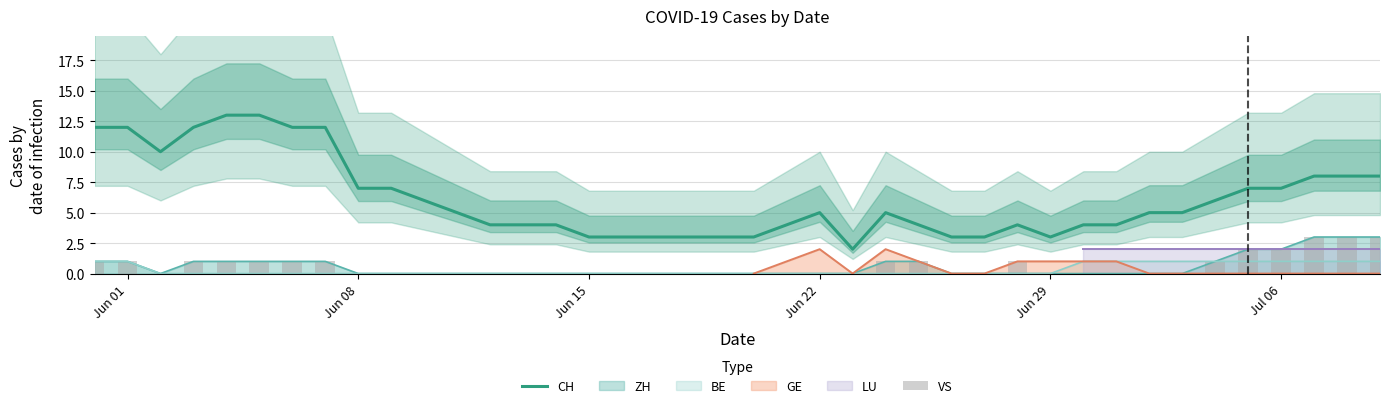

True or false: CH and BE cross at least once.

False